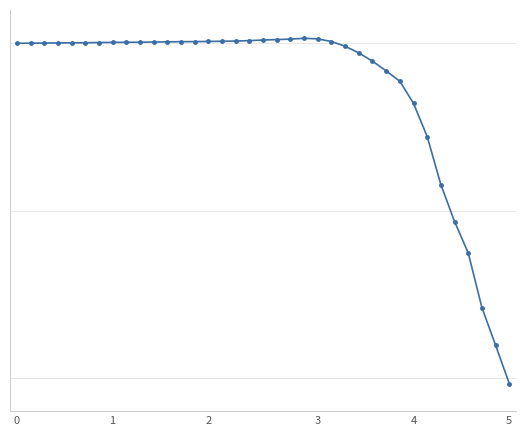

Is this an area chart (filled region under the line)?

No